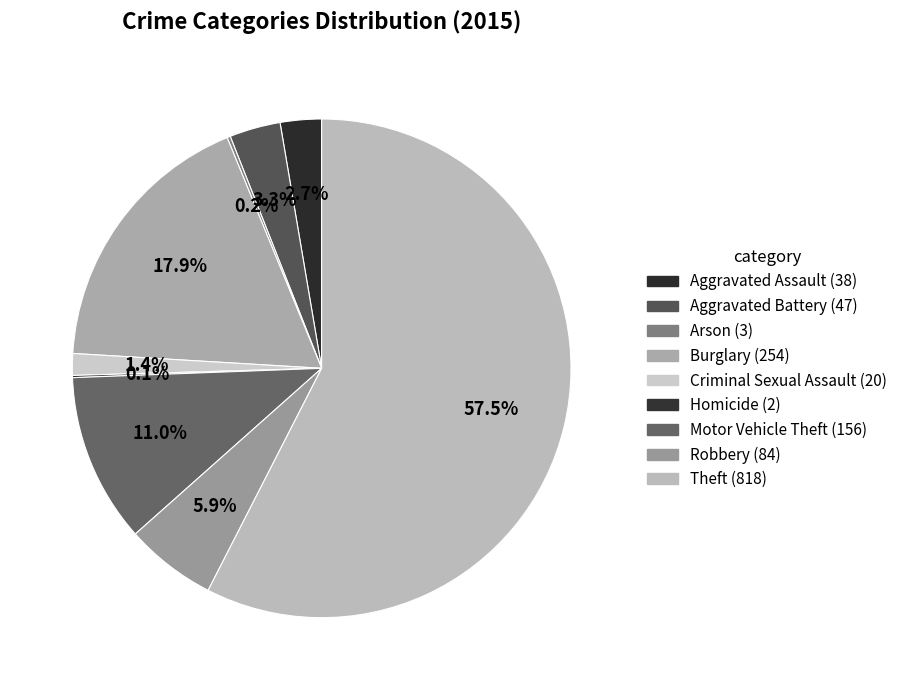

How many segments does this pie chart have?

9